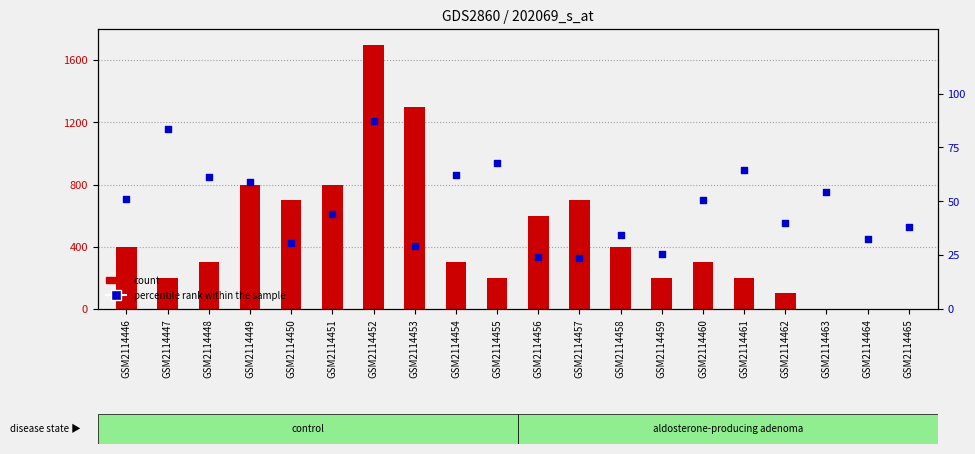

At how many categories does at least one series exceed 713?

4